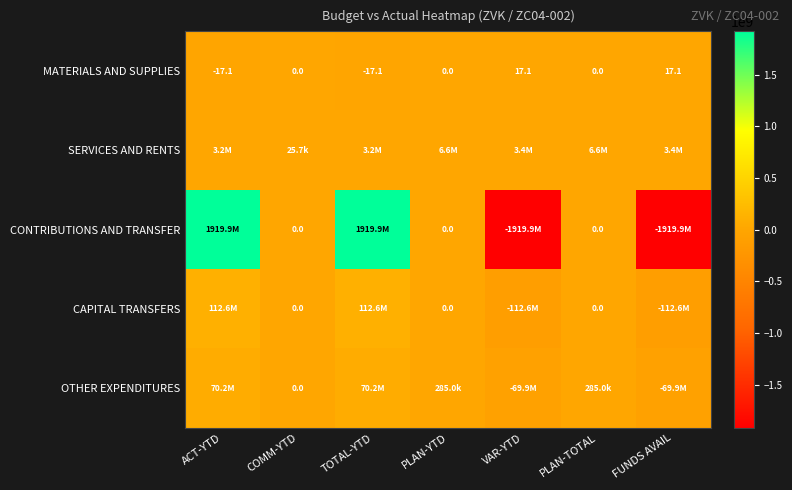

Is it true that CONTRIBUTIONS AND TRANSFER equals 0.0 at COMM-YTD?

True